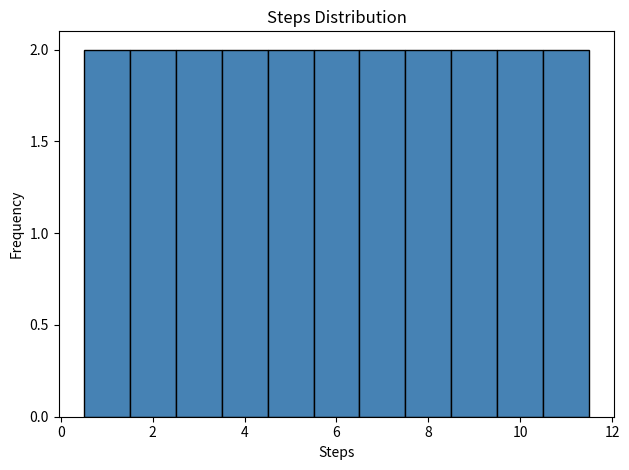

What is the height of the bar covering 5.5 to 6.5 on the x-axis? Neither the bar edges nor the heights are printed on the chart, so give them approximately, as read against the axes.

2